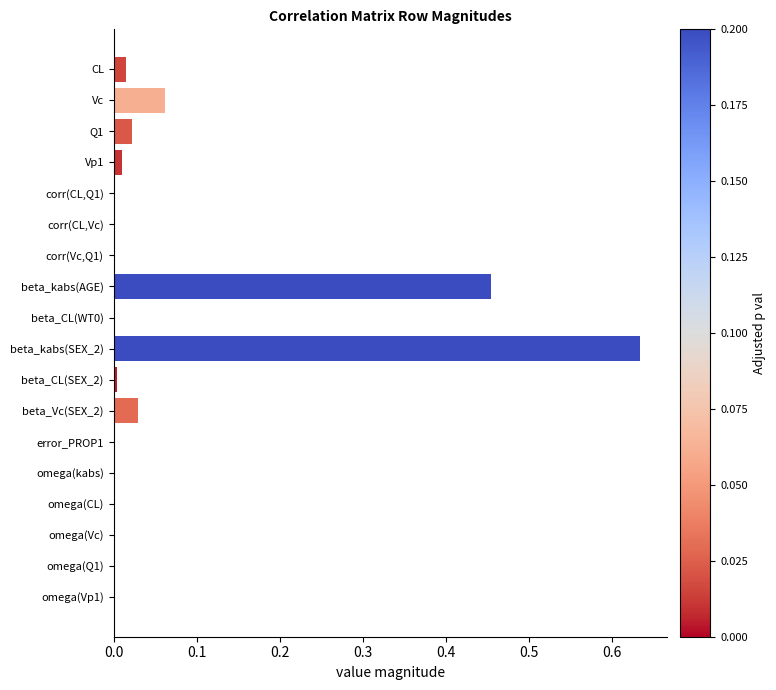

Which label corresponds to the largest value in the chart?

beta_kabs(SEX_2)